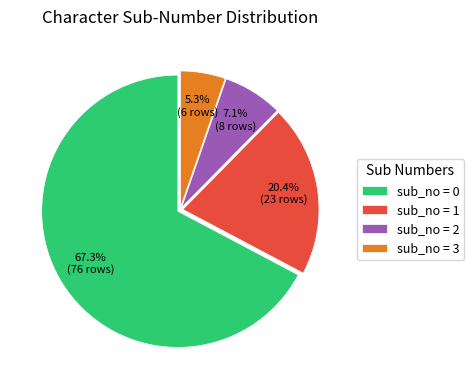

Count the number of slices in the pie.

4